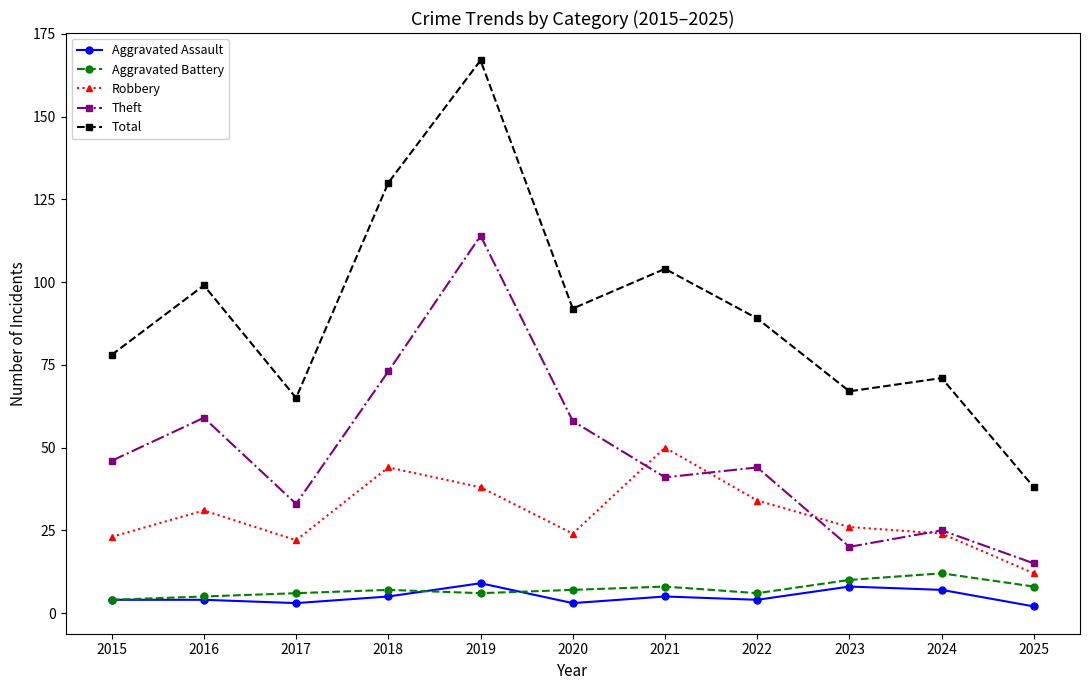

Reading left to right, extract all data points from this chart.

Aggravated Assault: 4	4	3	5	9	3	5	4	8	7	2
Aggravated Battery: 4	5	6	7	6	7	8	6	10	12	8
Robbery: 23	31	22	44	38	24	50	34	26	24	12
Theft: 46	59	33	73	114	58	41	44	20	25	15
Total: 78	99	65	130	167	92	104	89	67	71	38